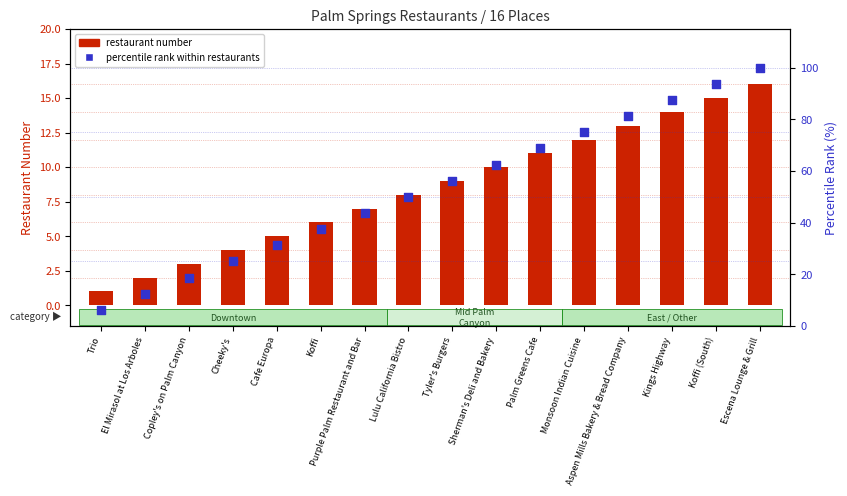

Which series has the largest total across all categories?

percentile rank within restaurants